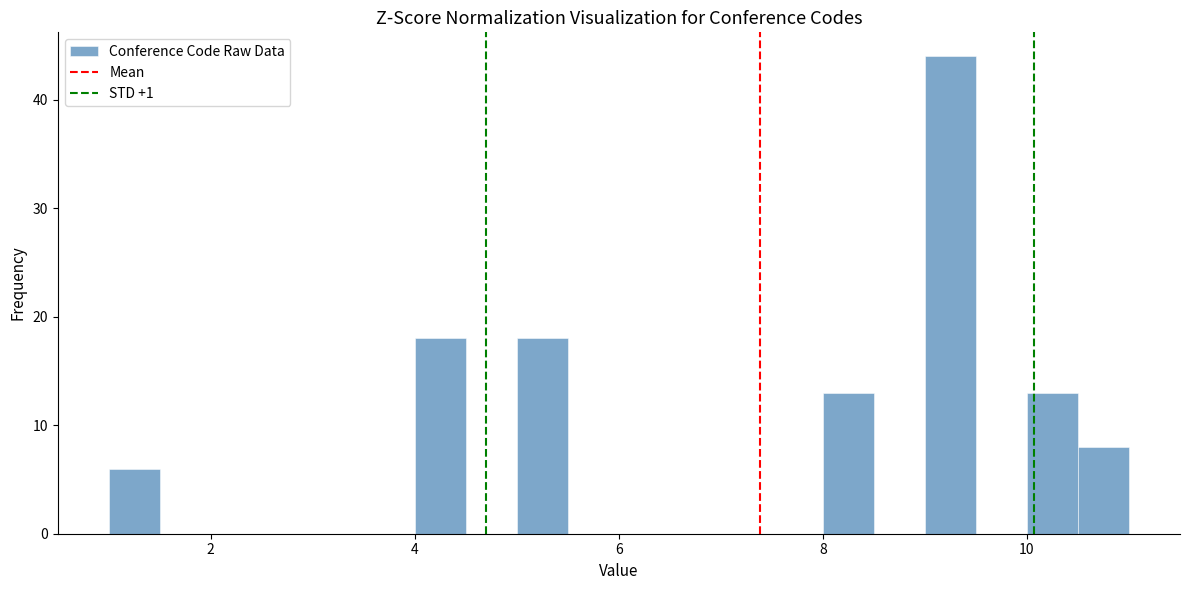

Around what value on the x-axis is the tallest bar? Give the approximate position of its centre, as read against the axis.

9.2